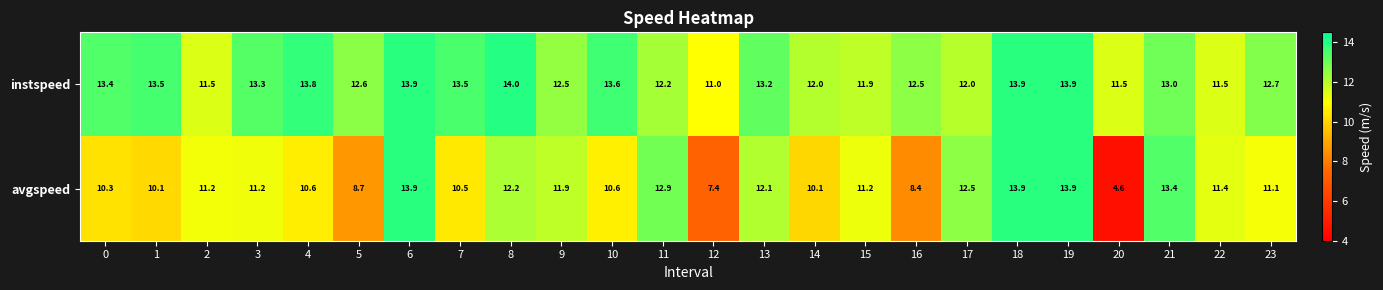

What is the difference between the highest and lowest values at 8?

1.8